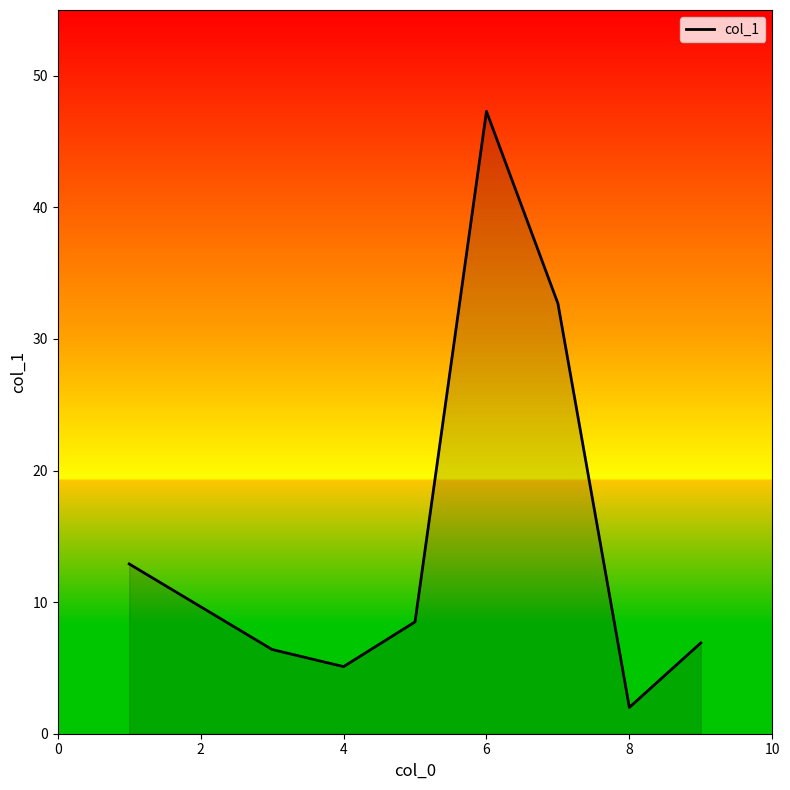

What is the smallest value displayed?

2.0